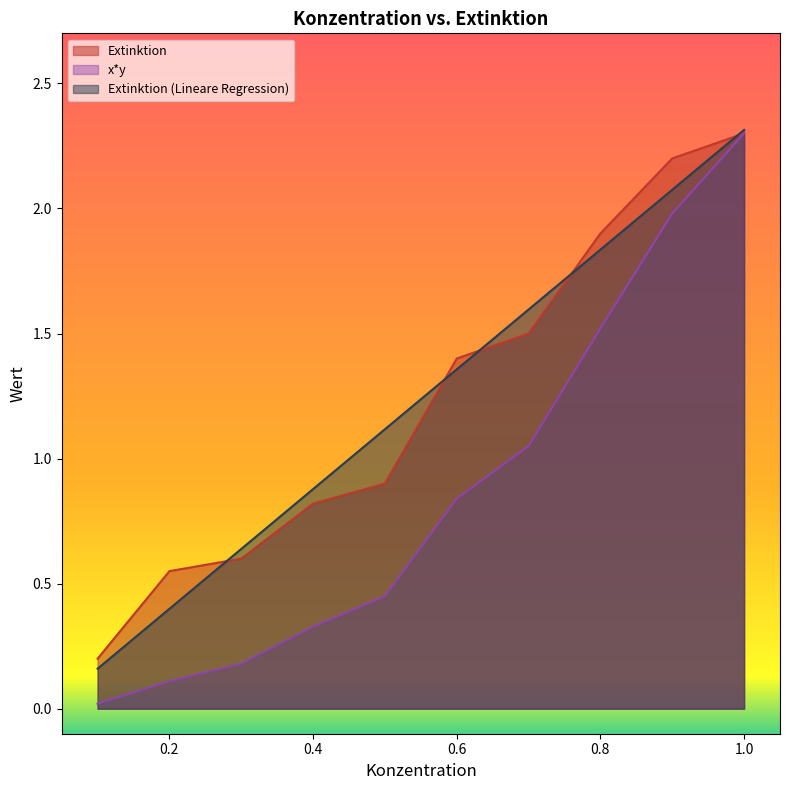

True or false: x*y and Extinktion (Lineare Regression) cross at least once.

False